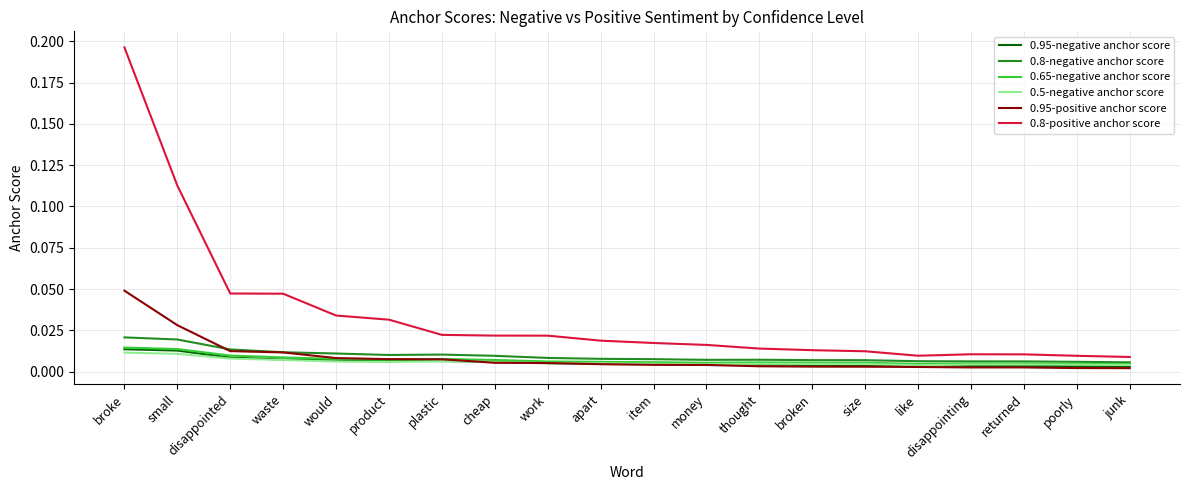

Which series ends up on top after the final intersection of 0.8-negative anchor score and 0.95-positive anchor score?

0.8-negative anchor score